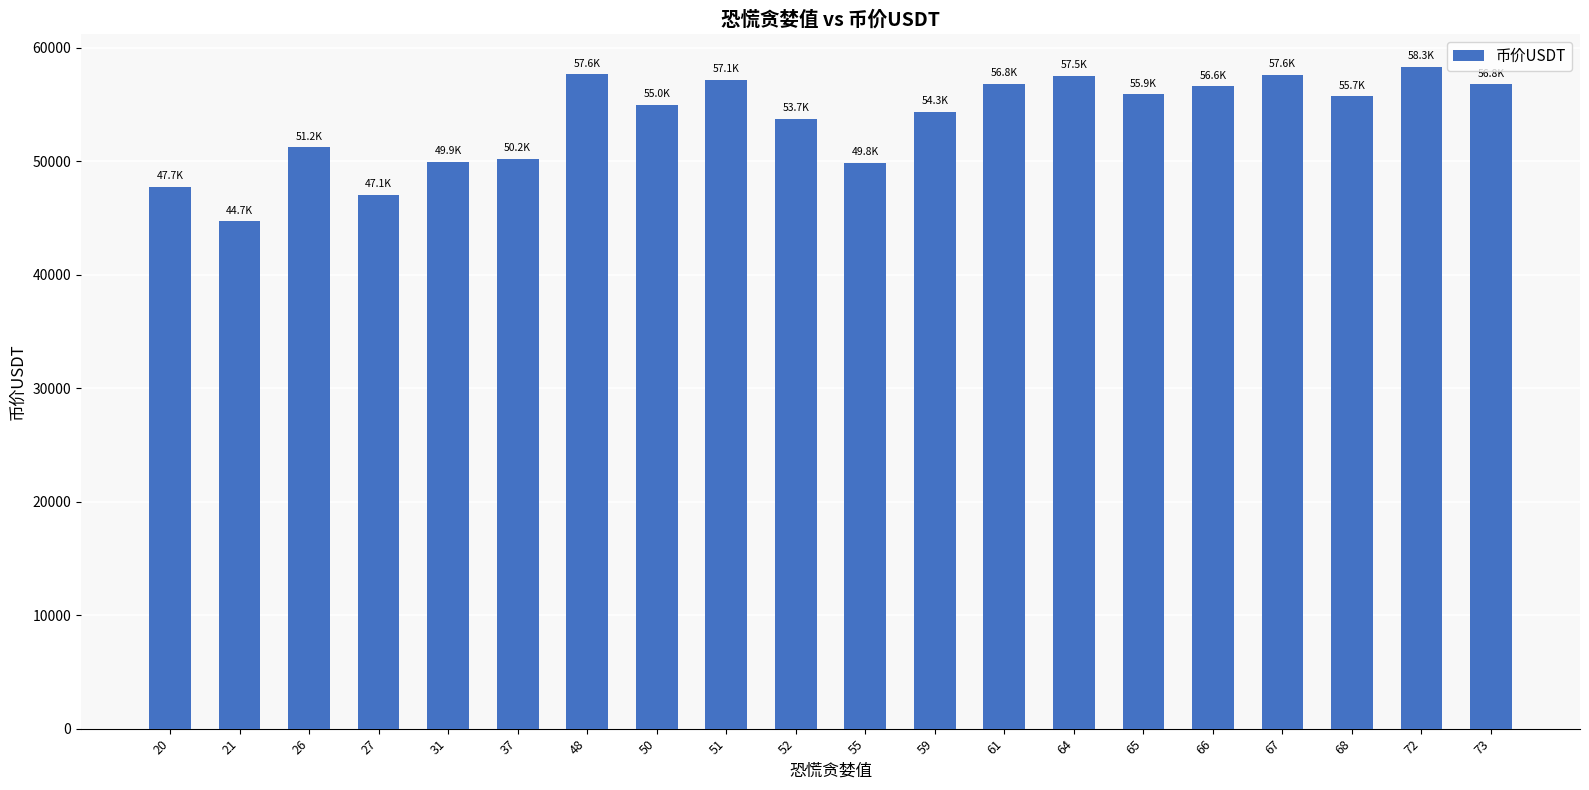

Which label corresponds to the smallest value in the chart?

21